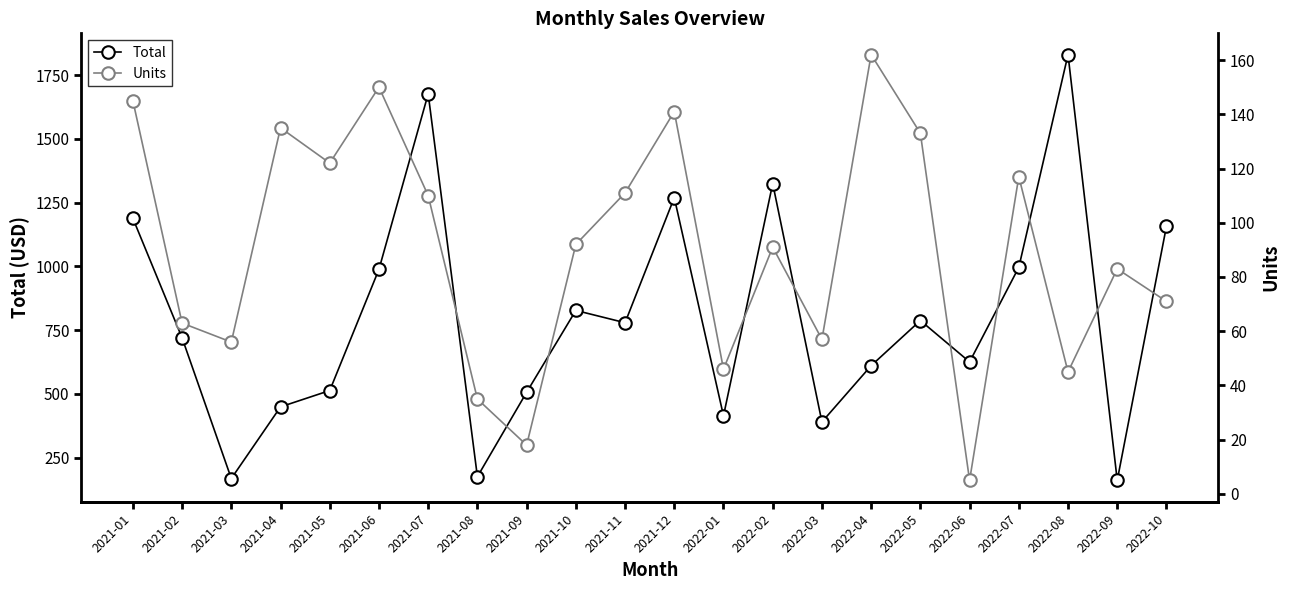

What is the smallest value displayed?

5.0